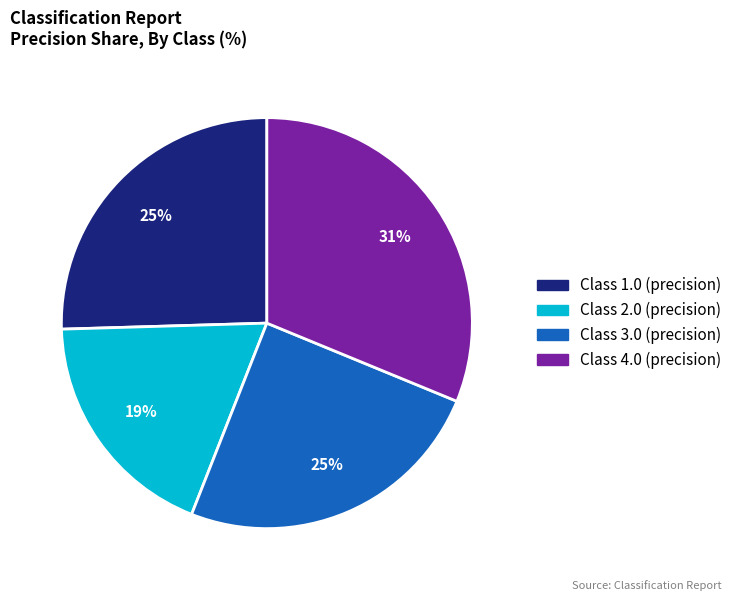

To the nearest percent, what is the average slice percentage?

25%